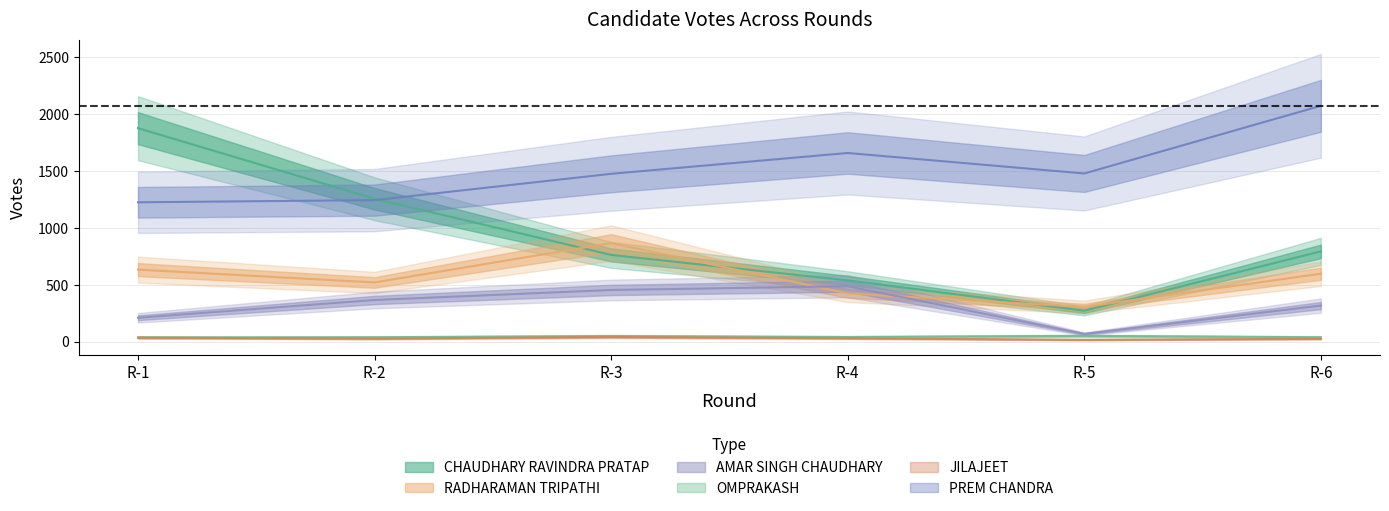

What is the difference between the CHAUDHARY RAVINDRA PRATAP values at R-3 and R-1?

1113